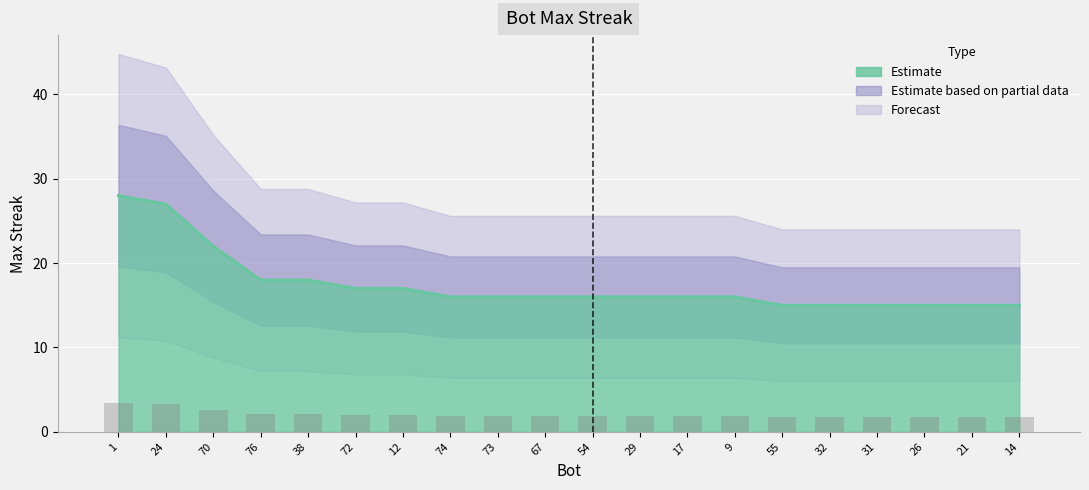

Reading left to right, transcribe all the data shown in this chart.

1=28	24=27	70=22	76=18	38=18	72=17	12=17	74=16	73=16	67=16	54=16	29=16	17=16	9=16	55=15	32=15	31=15	26=15	21=15	14=15